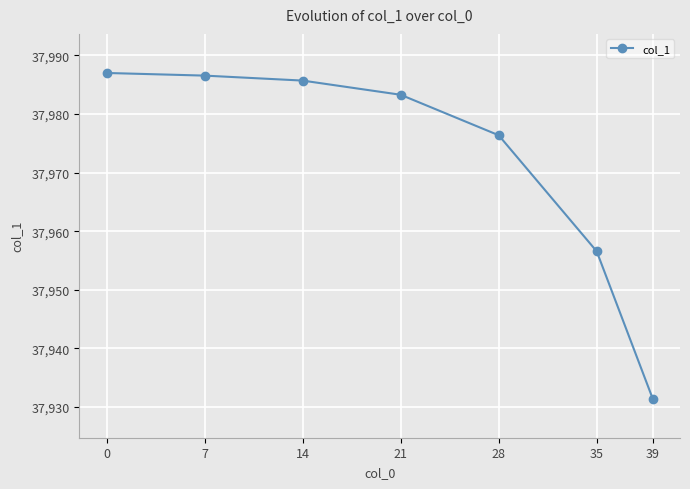

Which has a higher value, 35 or 21?

21